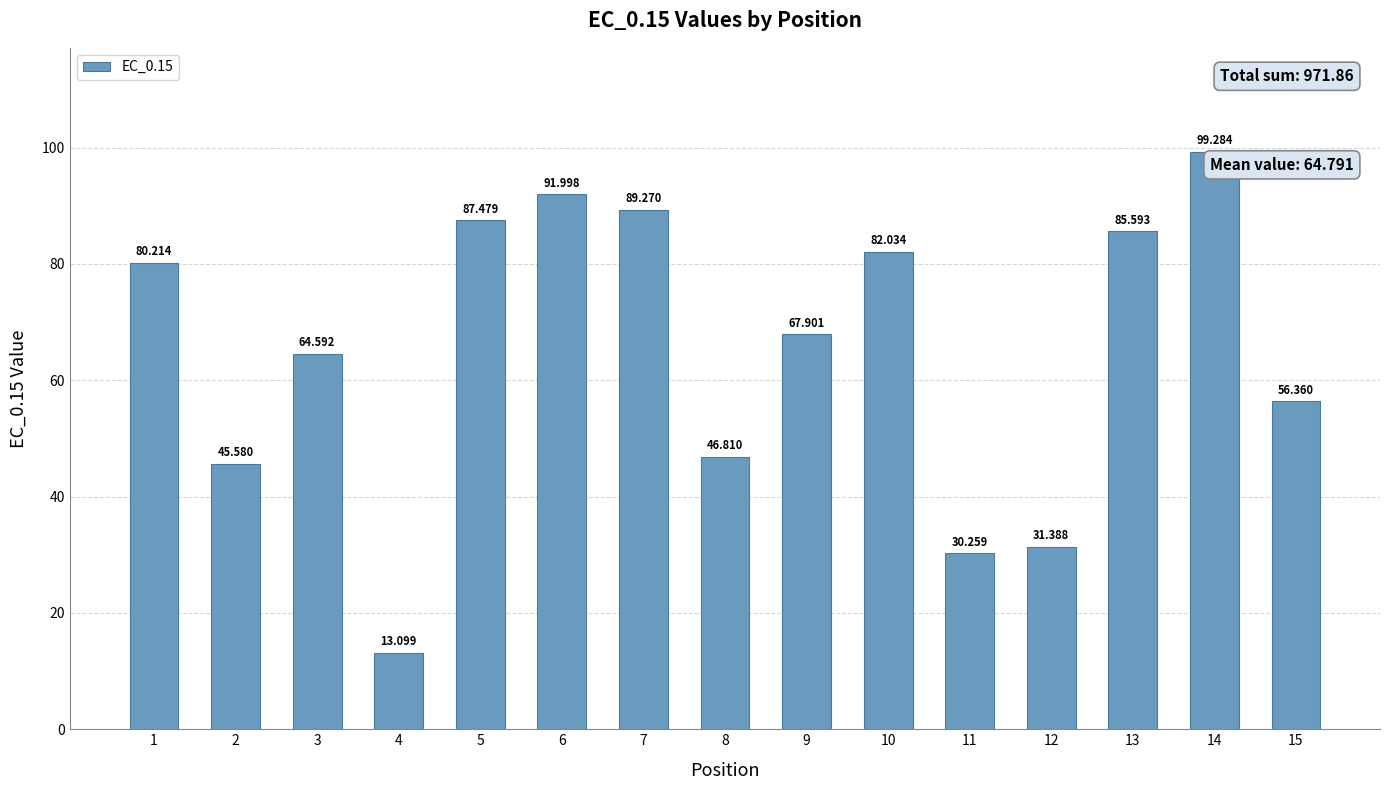

What is the value of the 14th bar from the left?

99.3